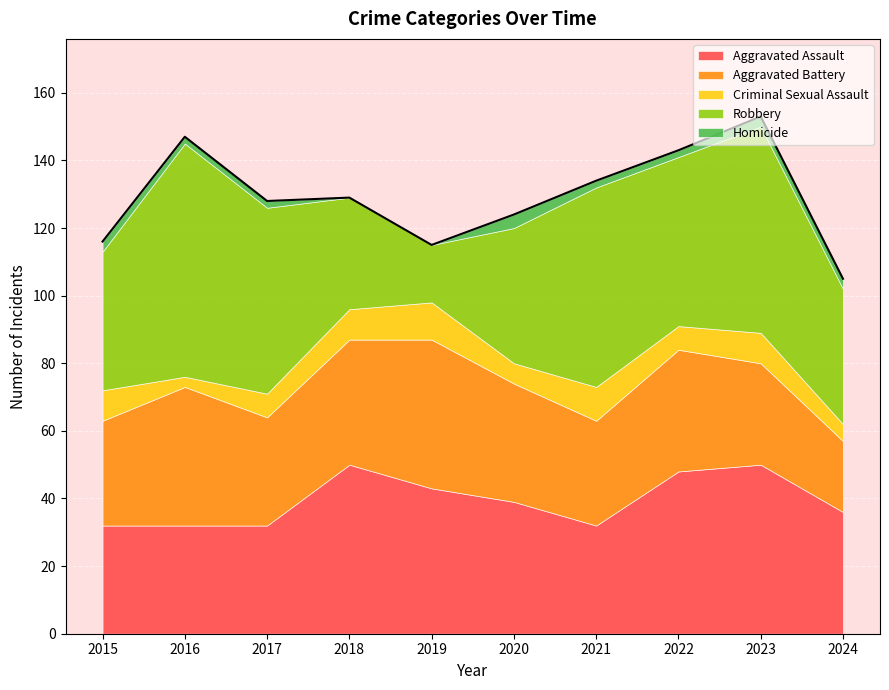

Where is the first local minimum for Robbery?

2019